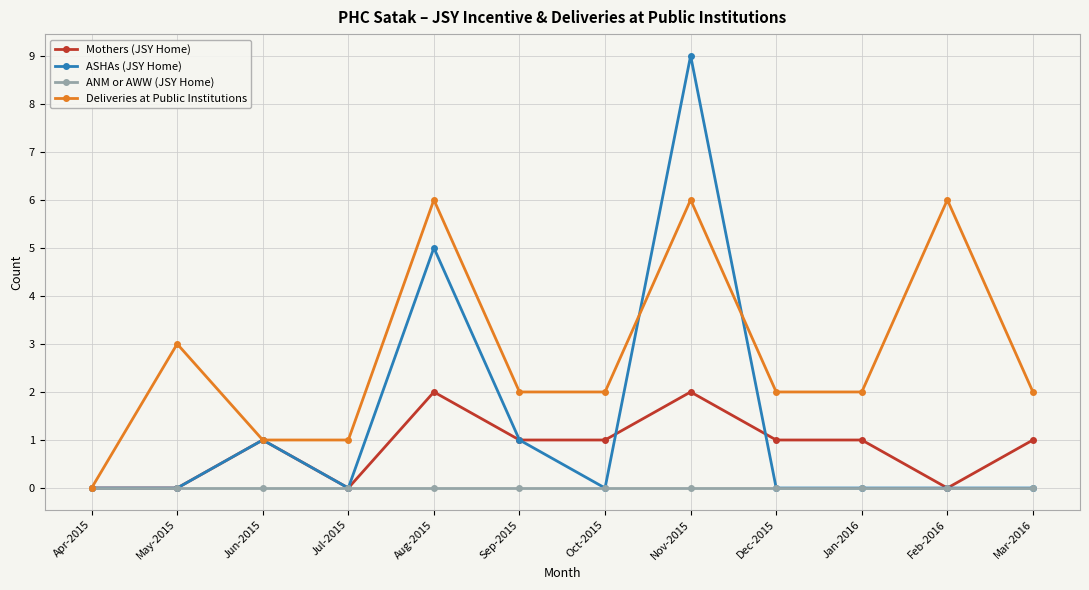

What is the label of the 10th point from the right?

Jun-2015